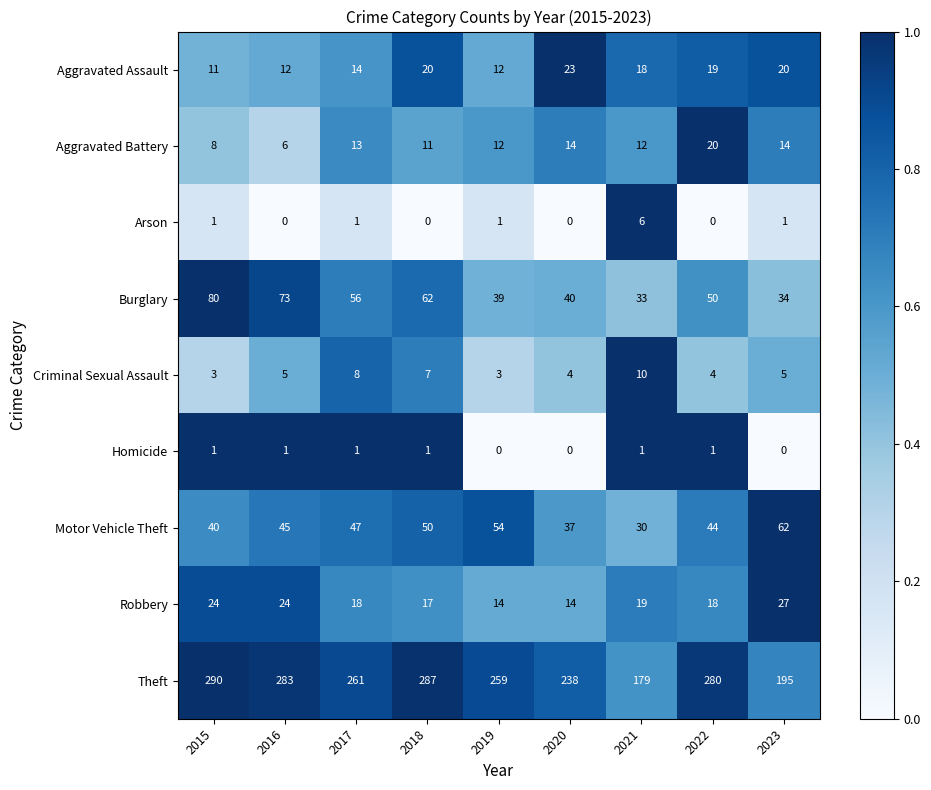

Which category has the lowest value in the Theft series?

2021